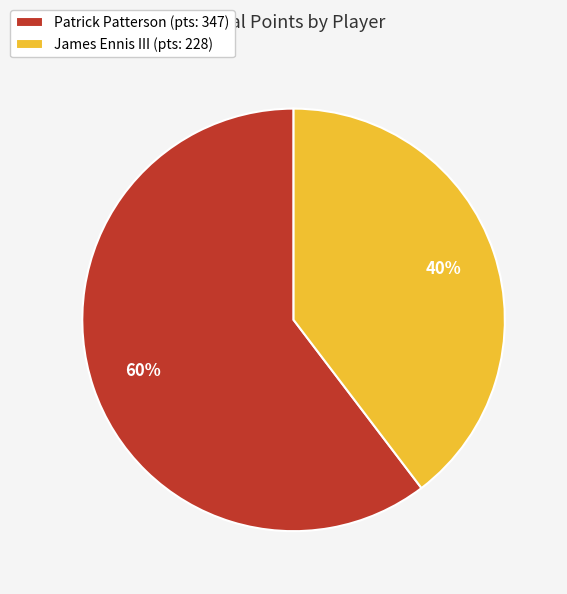

Which slice is the largest?

Patrick Patterson